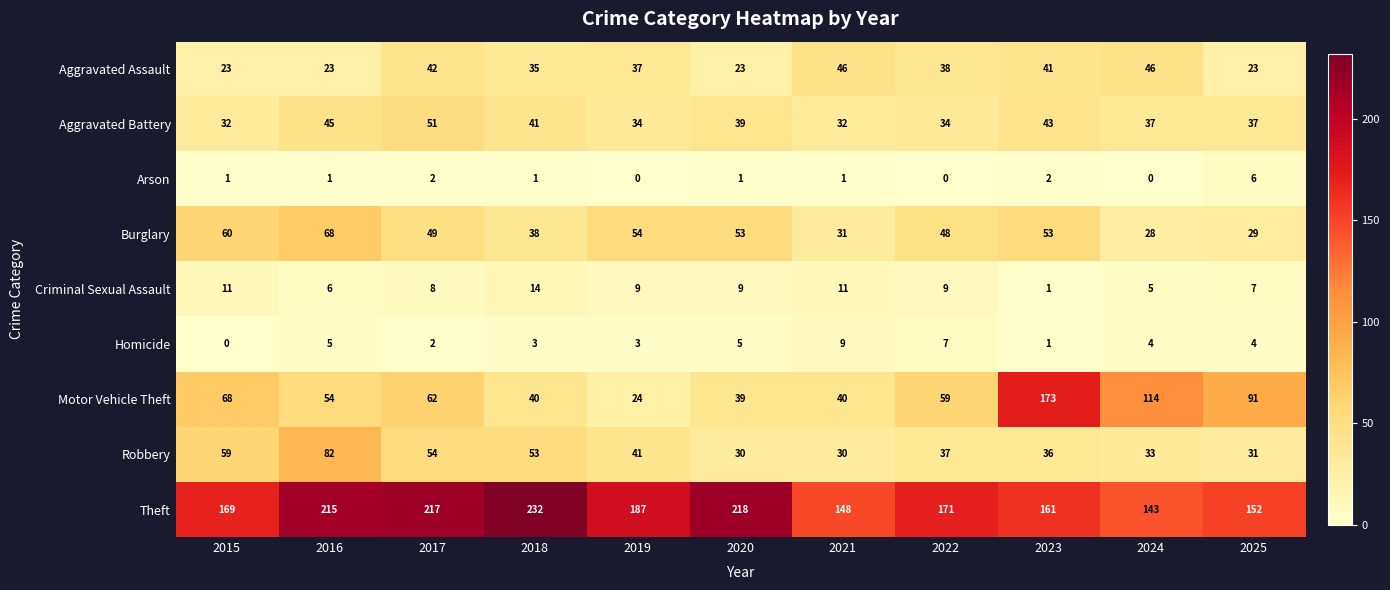

Which label corresponds to the largest value in the chart?

2018